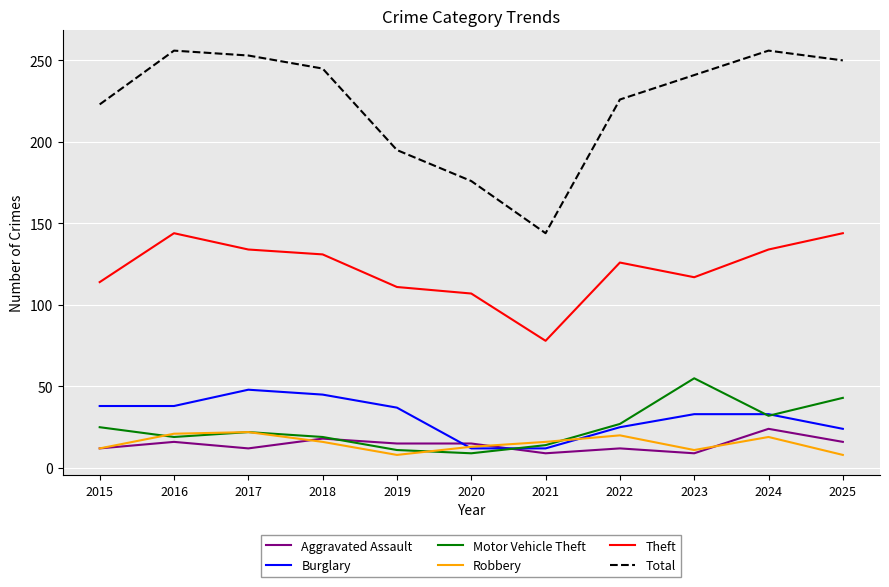

Which series has the largest total across all categories?

Total